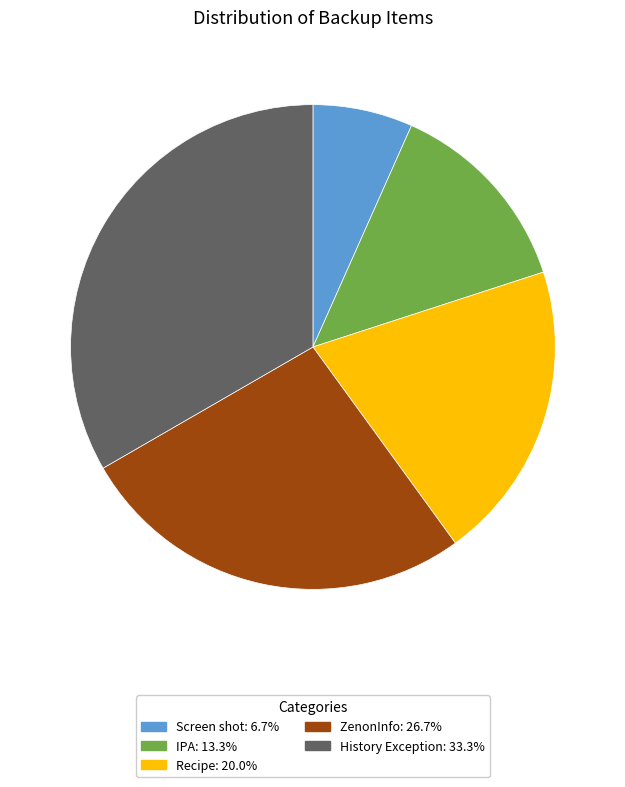

Is the sum of IPA: 13.3% and History Exception: 33.3% greater than half?

No